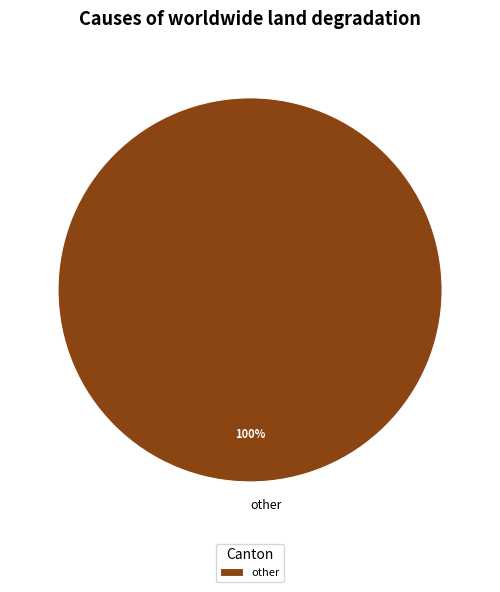

Is there a majority slice in this chart?

Yes